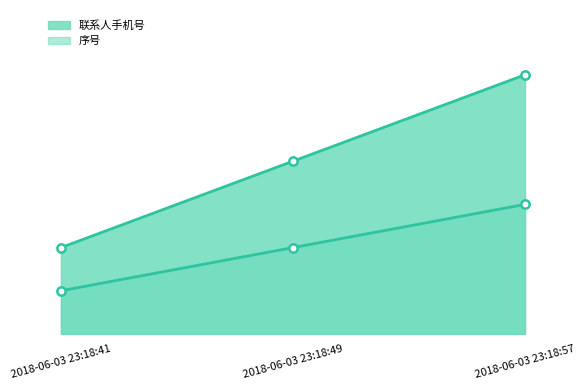

Which label corresponds to the smallest value in the chart?

2018-06-03 23:18:41